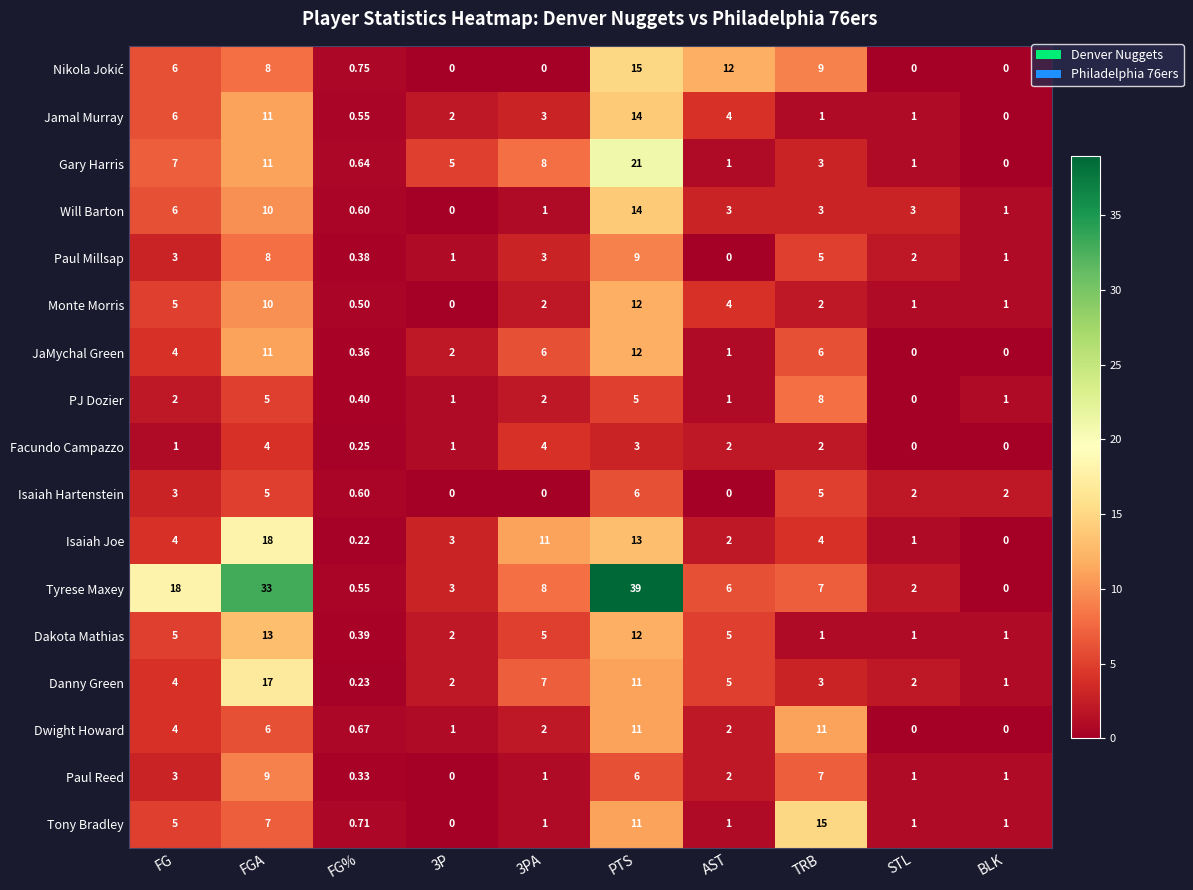

Between PTS and AST, which series saw the biggest shift?

Tyrese Maxey